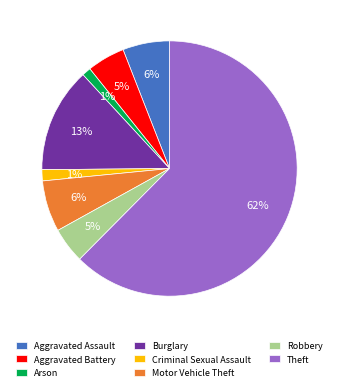

Count the number of slices in the pie.

8